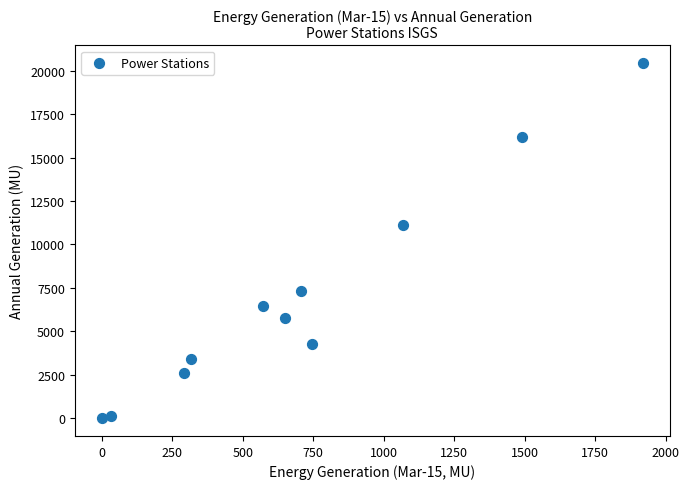

What Y value in the scatter plot is closest to 10221?

11131.4